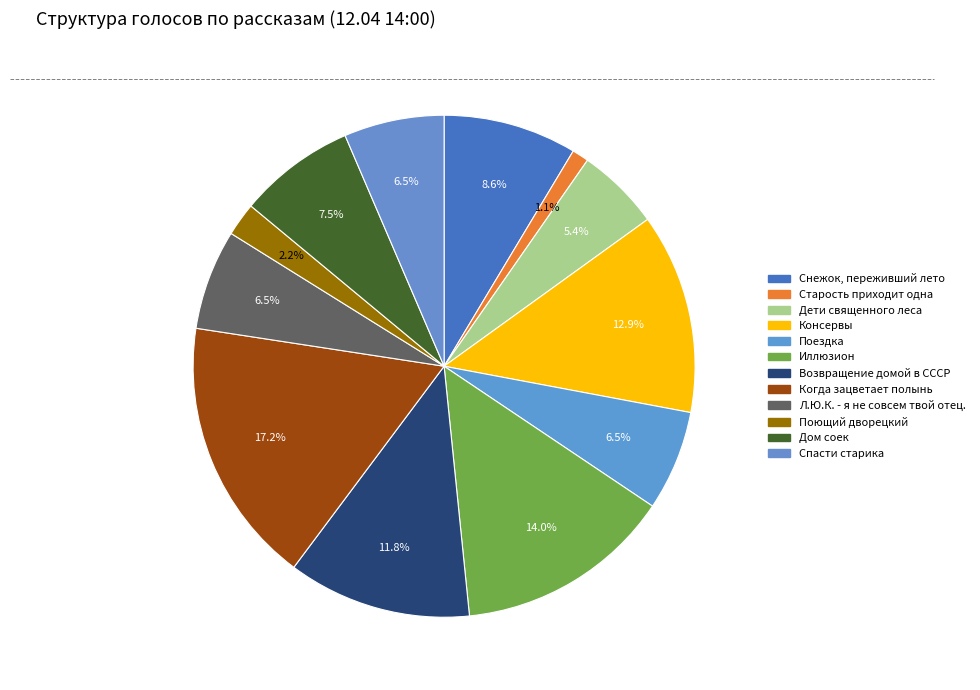

Count the number of slices in the pie.

12